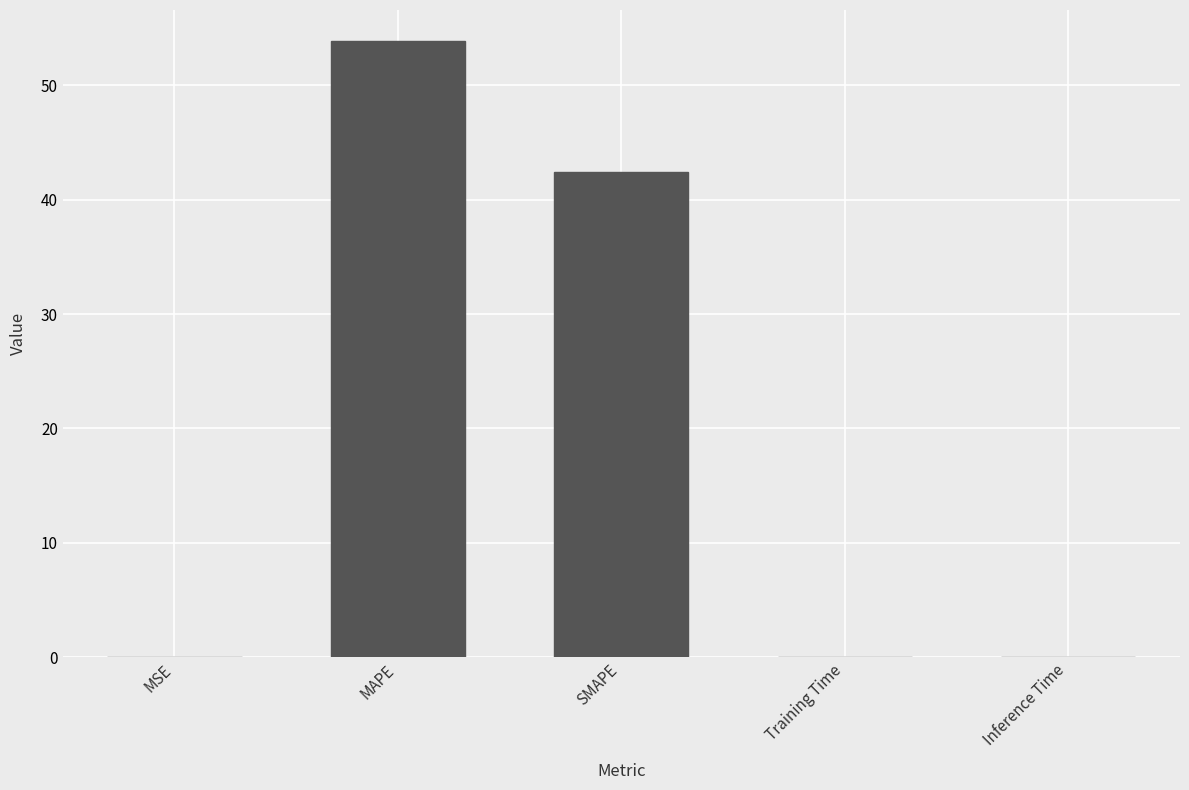

The chart shows a value of 42.4 at SMAPE. True or false?

True